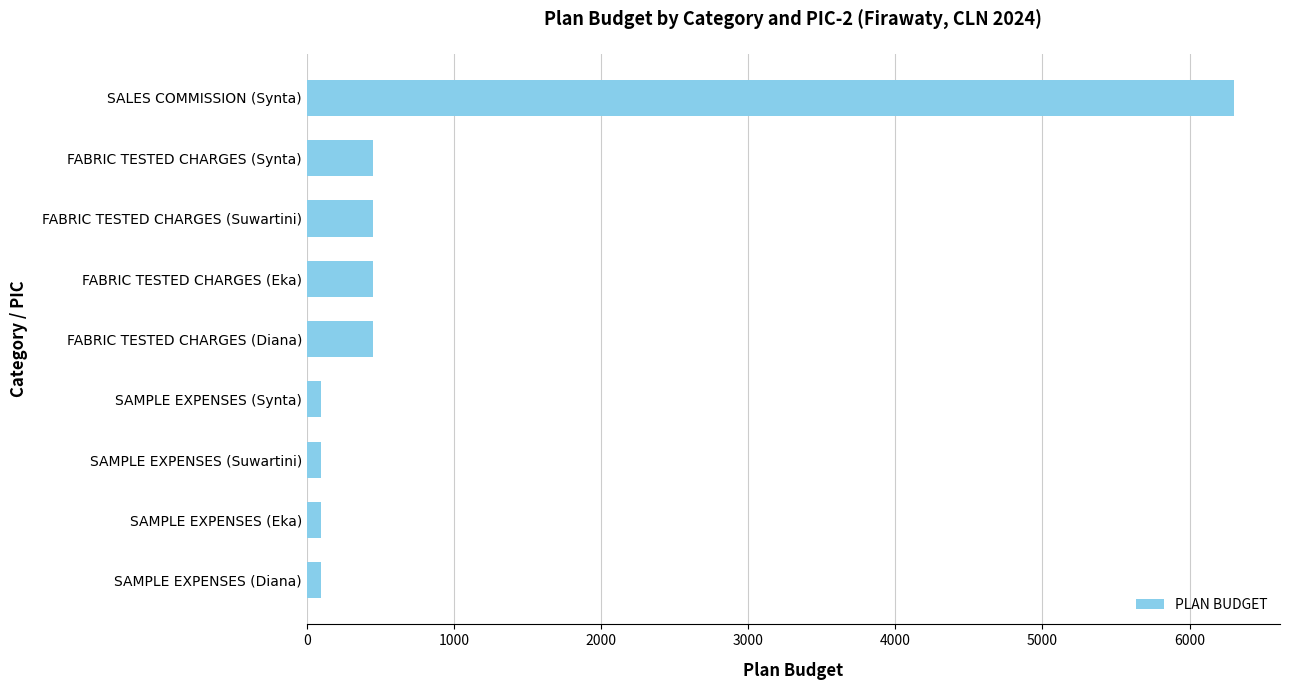

What is the difference between the maximum and second lowest values?

6200